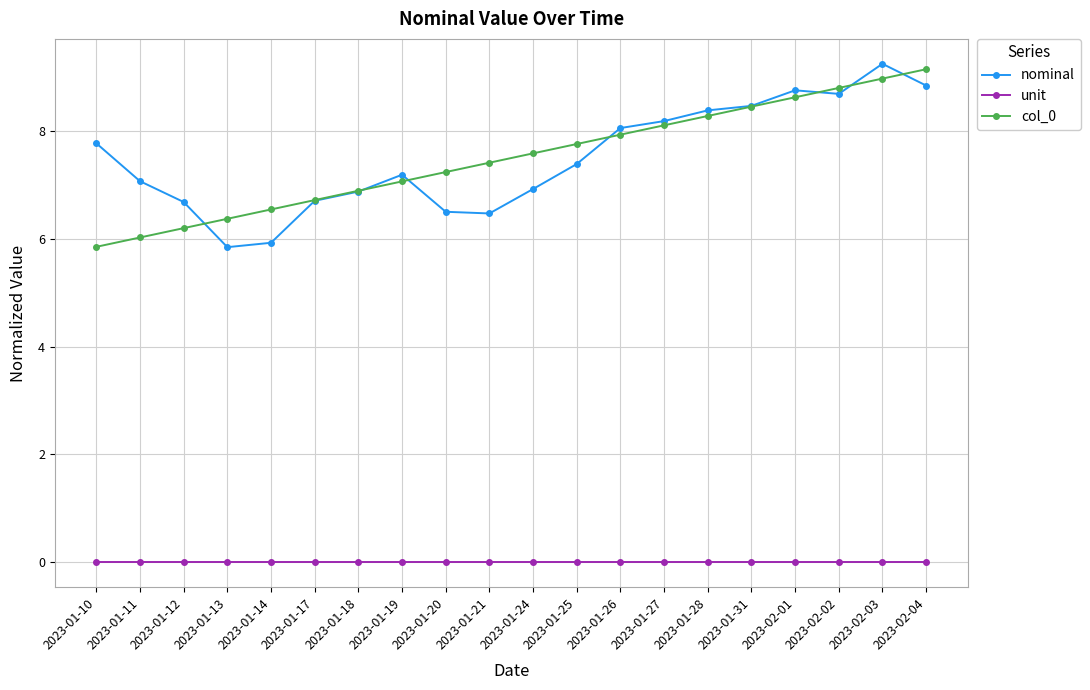

What is the value of the col_0 point at the 15th from the left?

8.3